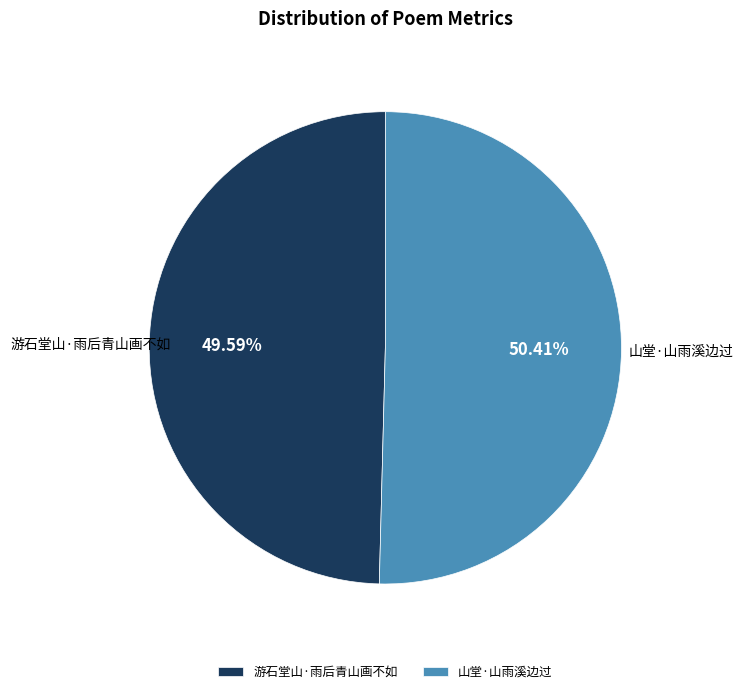

What is the total percentage of 游石堂山·雨后青山画不如 and 山堂·山雨溪边过?

100.0%